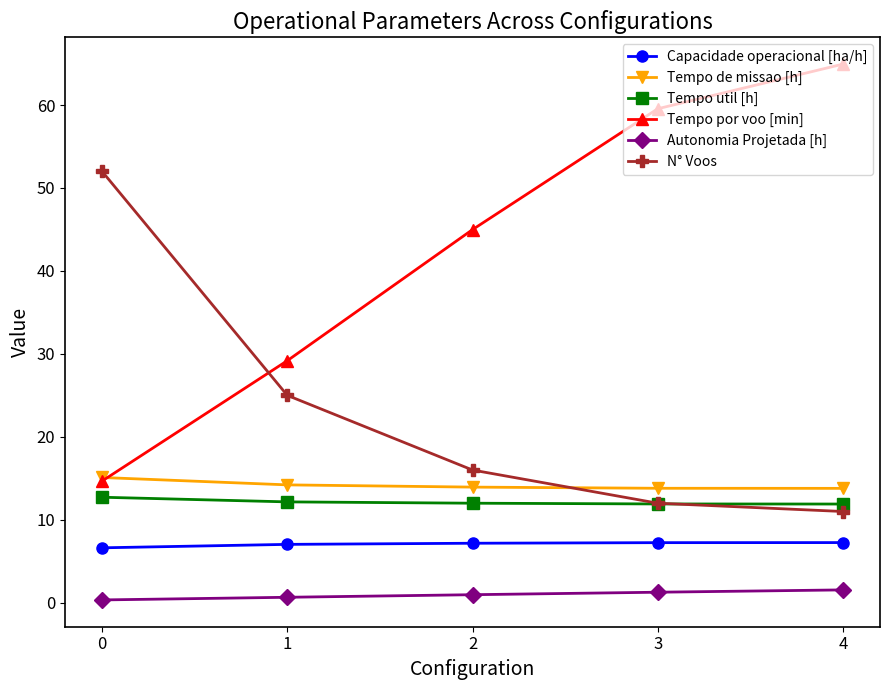

What is the spread (max minus min) of values at 3?

58.3